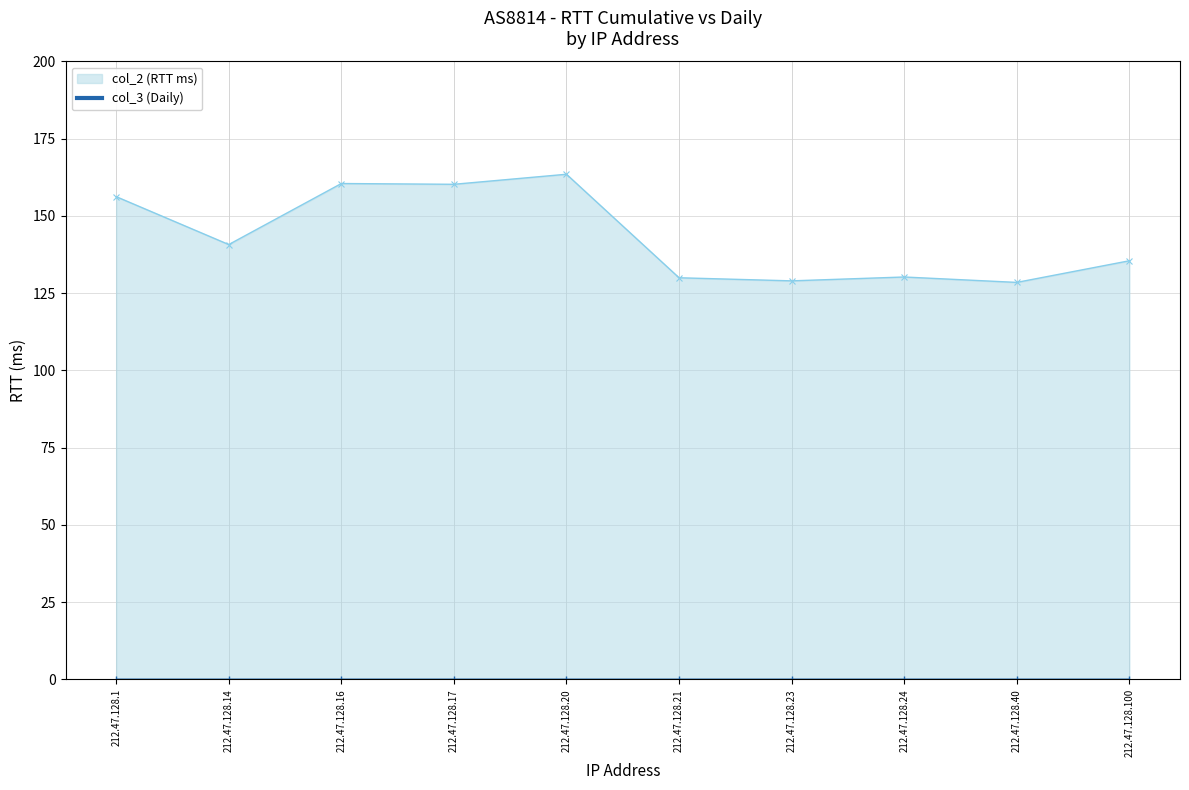

Which series has the widest spread of values?

col_2